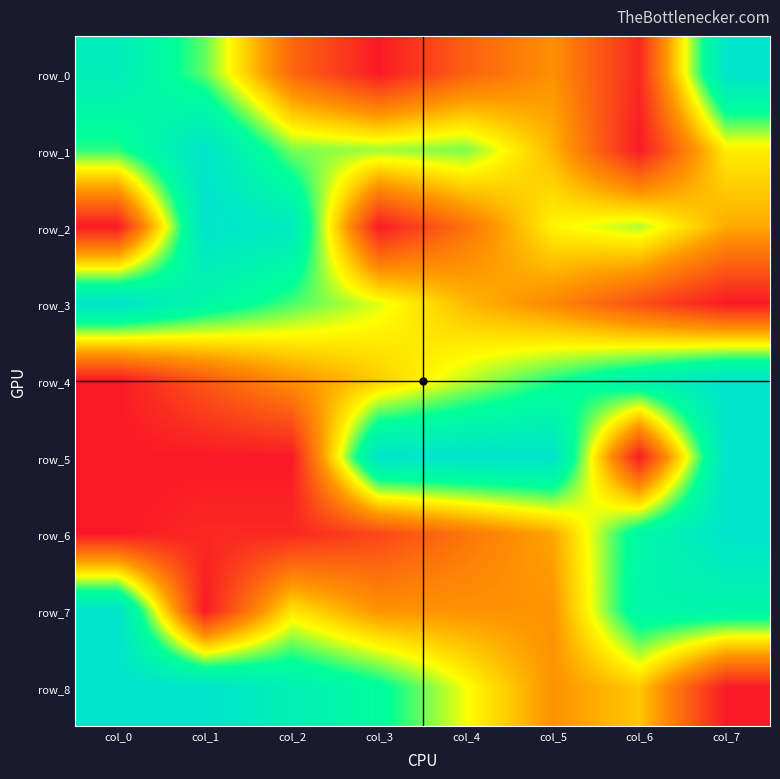

Reading left to right, extract all data points from this chart.

row_0: col_0=0.9	col_1=0.7	col_2=0.2	col_3=0.0	col_4=0.2	col_5=0.3	col_6=0.0	col_7=1.0
row_1: col_0=0.7	col_1=1.0	col_2=0.7	col_3=0.6	col_4=0.7	col_5=0.4	col_6=0.0	col_7=0.5
row_2: col_0=0.0	col_1=1.0	col_2=0.9	col_3=0.0	col_4=0.2	col_5=0.5	col_6=0.6	col_7=0.4
row_3: col_0=1.0	col_1=0.8	col_2=0.7	col_3=0.6	col_4=0.4	col_5=0.3	col_6=0.1	col_7=0.0
row_4: col_0=0.0	col_1=0.2	col_2=0.3	col_3=0.5	col_4=0.6	col_5=0.7	col_6=0.9	col_7=1.0
row_5: col_0=0.0	col_1=0.0	col_2=0.0	col_3=1.0	col_4=1.0	col_5=1.0	col_6=0.0	col_7=1.0
row_6: col_0=0.0	col_1=0.0	col_2=0.0	col_3=0.1	col_4=0.3	col_5=0.4	col_6=0.8	col_7=1.0
row_7: col_0=1.0	col_1=0.0	col_2=0.5	col_3=0.3	col_4=0.3	col_5=0.3	col_6=0.8	col_7=0.8
row_8: col_0=1.0	col_1=1.0	col_2=0.9	col_3=0.8	col_4=0.6	col_5=0.3	col_6=0.4	col_7=0.0